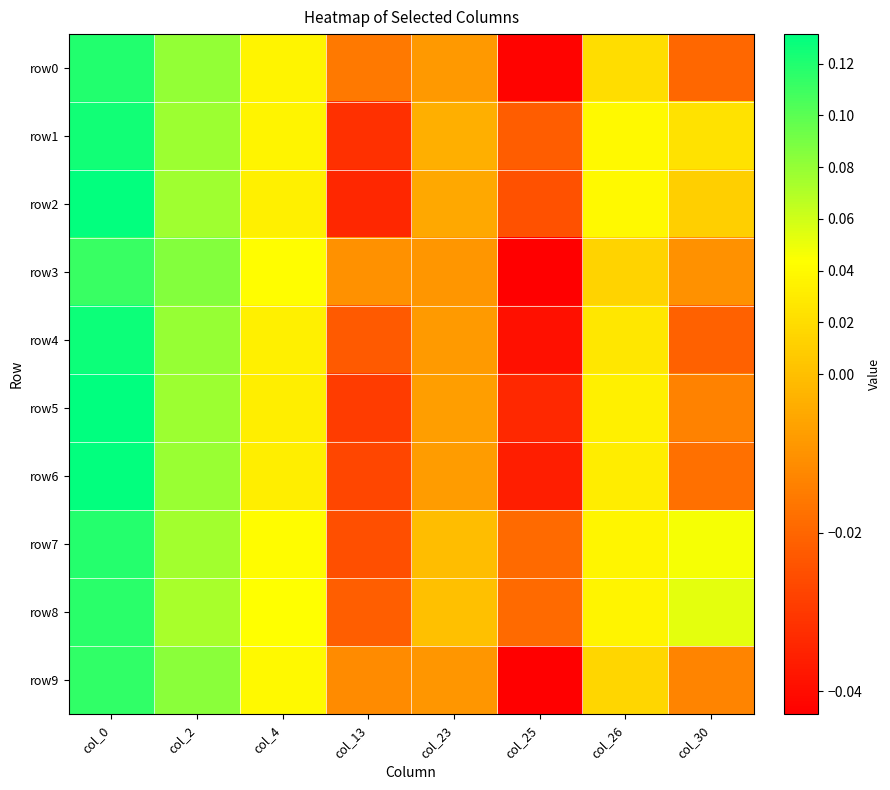

Reading right to left, extract all data points from this chart.

row0: col_30=-0.0	col_26=0.0	col_25=-0.0	col_23=-0.0	col_13=-0.0	col_4=0.0	col_2=0.1	col_0=0.1
row1: col_30=0.0	col_26=0.0	col_25=-0.0	col_23=-0.0	col_13=-0.0	col_4=0.0	col_2=0.1	col_0=0.1
row2: col_30=0.0	col_26=0.0	col_25=-0.0	col_23=-0.0	col_13=-0.0	col_4=0.0	col_2=0.1	col_0=0.1
row3: col_30=-0.0	col_26=0.0	col_25=-0.0	col_23=-0.0	col_13=-0.0	col_4=0.0	col_2=0.1	col_0=0.1
row4: col_30=-0.0	col_26=0.0	col_25=-0.0	col_23=-0.0	col_13=-0.0	col_4=0.0	col_2=0.1	col_0=0.1
row5: col_30=-0.0	col_26=0.0	col_25=-0.0	col_23=-0.0	col_13=-0.0	col_4=0.0	col_2=0.1	col_0=0.1
row6: col_30=-0.0	col_26=0.0	col_25=-0.0	col_23=-0.0	col_13=-0.0	col_4=0.0	col_2=0.1	col_0=0.1
row7: col_30=0.0	col_26=0.0	col_25=-0.0	col_23=-0.0	col_13=-0.0	col_4=0.0	col_2=0.1	col_0=0.1
row8: col_30=0.1	col_26=0.0	col_25=-0.0	col_23=0.0	col_13=-0.0	col_4=0.0	col_2=0.1	col_0=0.1
row9: col_30=-0.0	col_26=0.0	col_25=-0.0	col_23=-0.0	col_13=-0.0	col_4=0.0	col_2=0.1	col_0=0.1